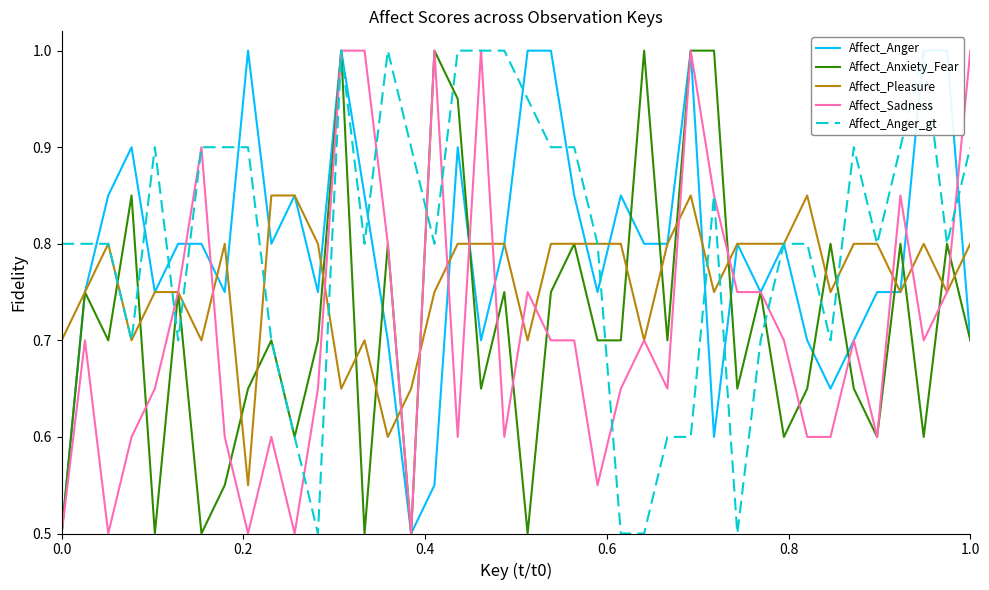

What is the minimum value for Affect_Sadness?

0.5